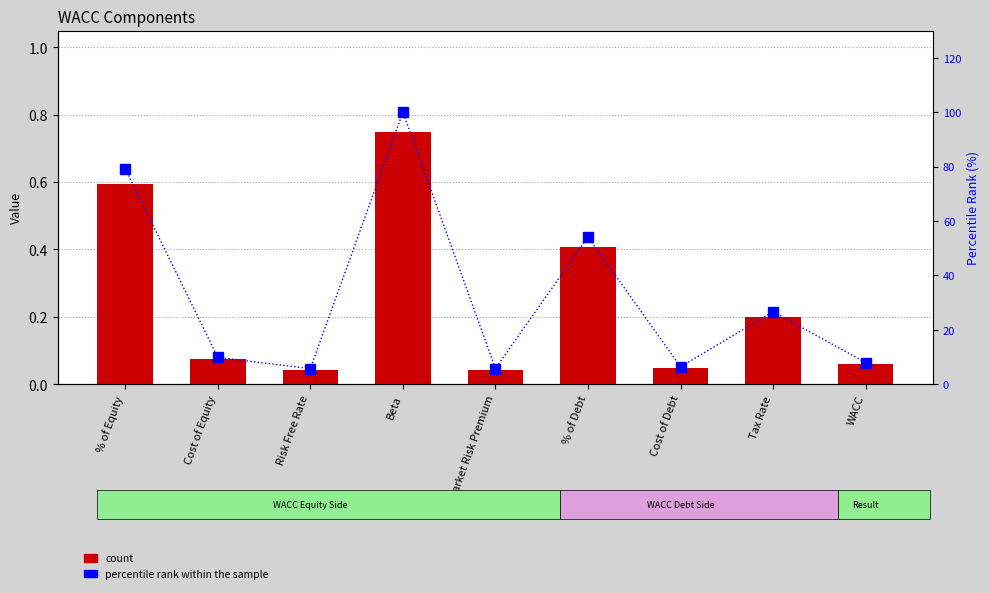

What is the spread (max minus min) of values at Tax Rate?

26.5